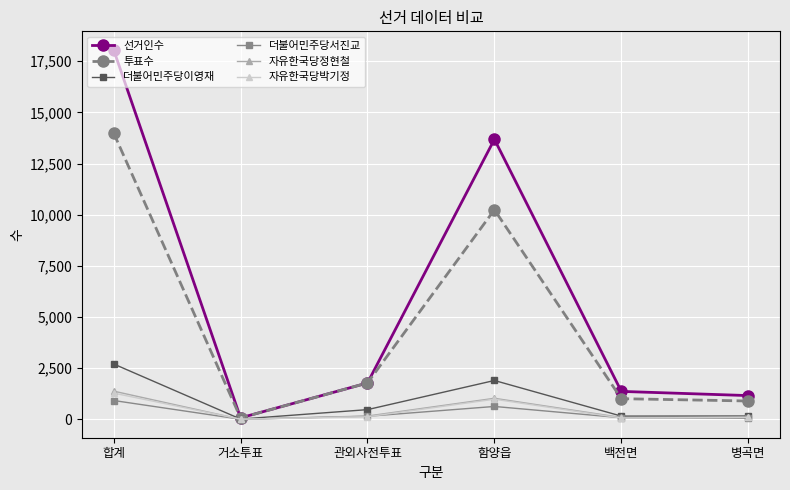

What is the value of the 더불어민주당이영재 point at the 1st from the left?

2705